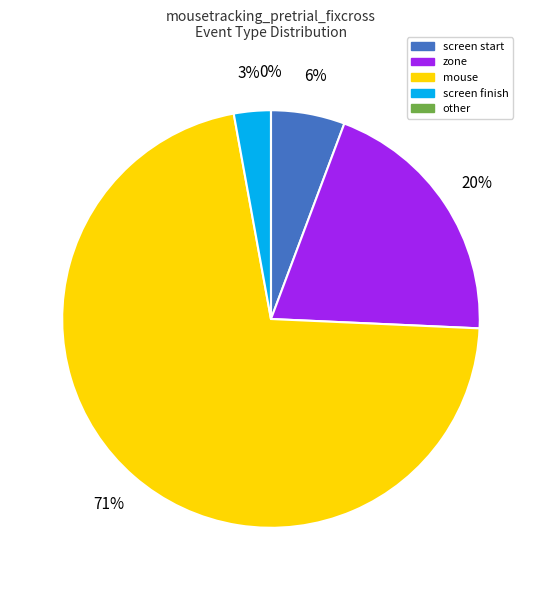

How many segments does this pie chart have?

5